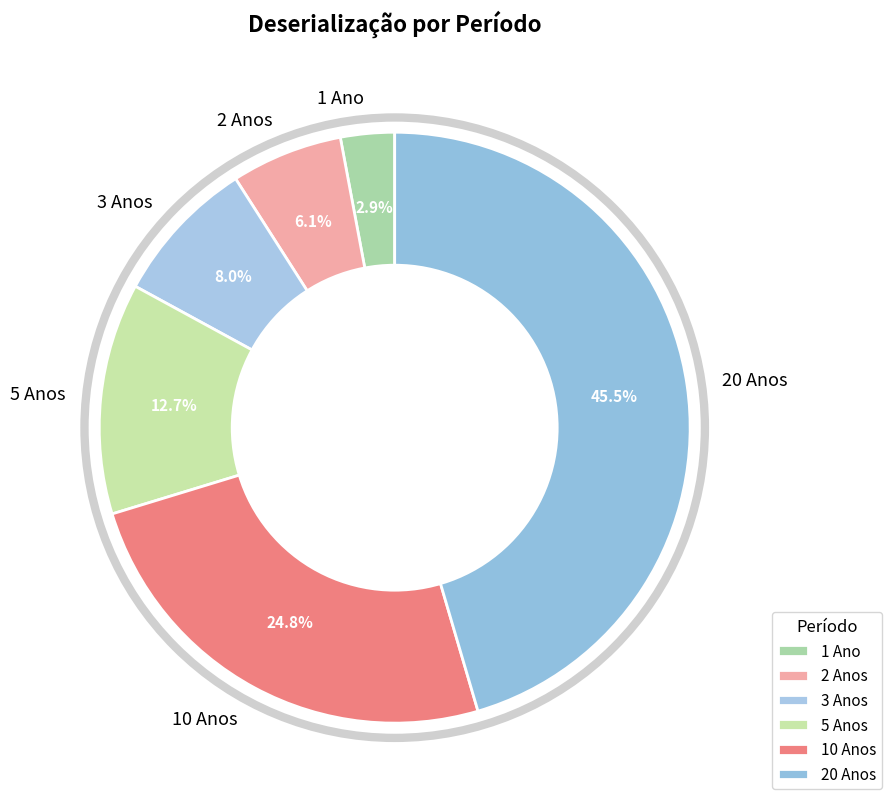

Is it true that 10 Anos is 25% of the pie?

True